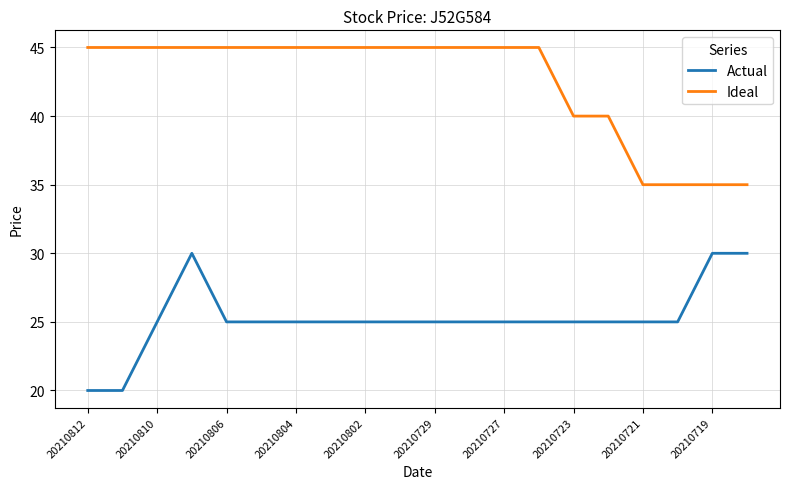

What is the highest value of the Ideal series?

45